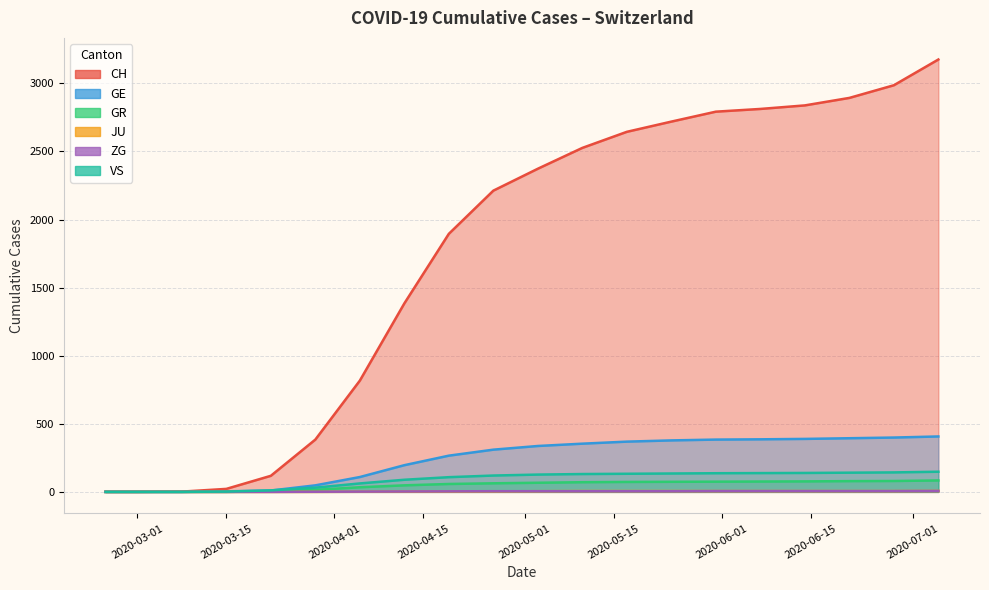

Rank the series at 2020-06-14 from highest to lowest value.

CH, GE, VS, GR, JU, ZG